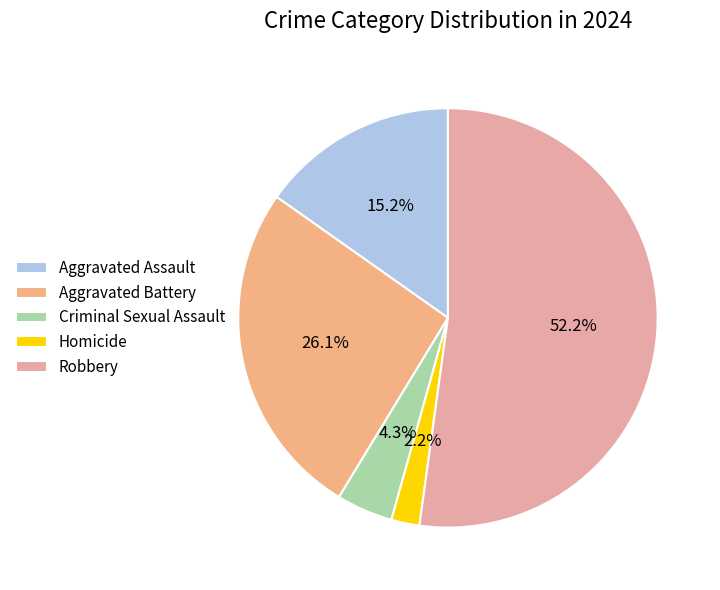

How many slices are in this pie chart?

5